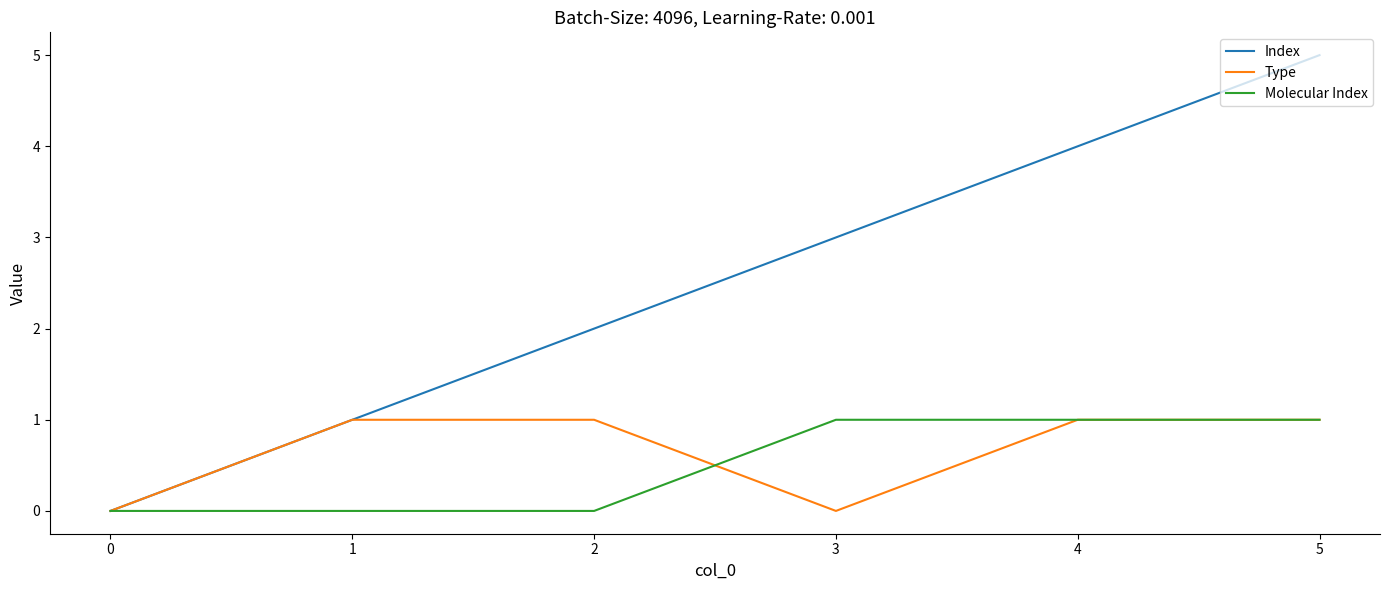

Is it true that Type equals -1 at 2?

False